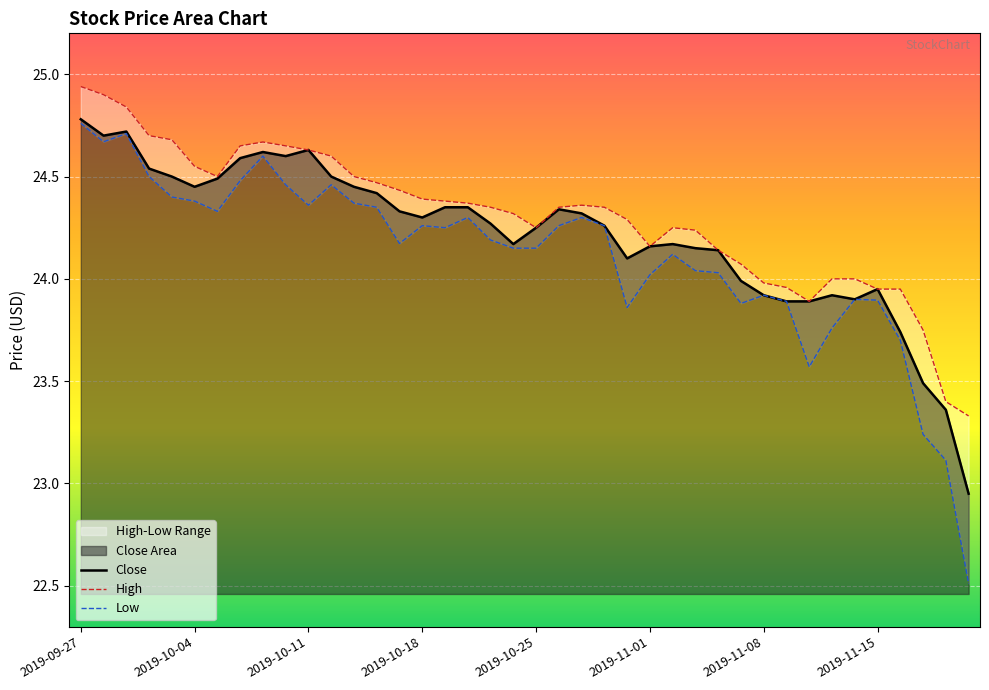

What is the difference between the highest and lowest values at 34?

0.1